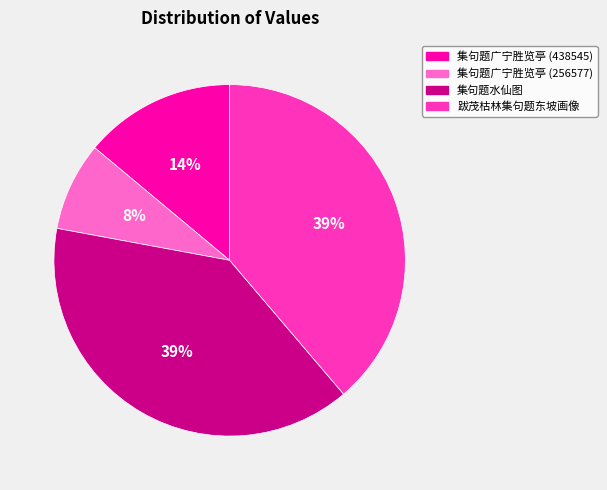

Is 集句题广宁胜览亭 (256577) the majority of the pie?

No